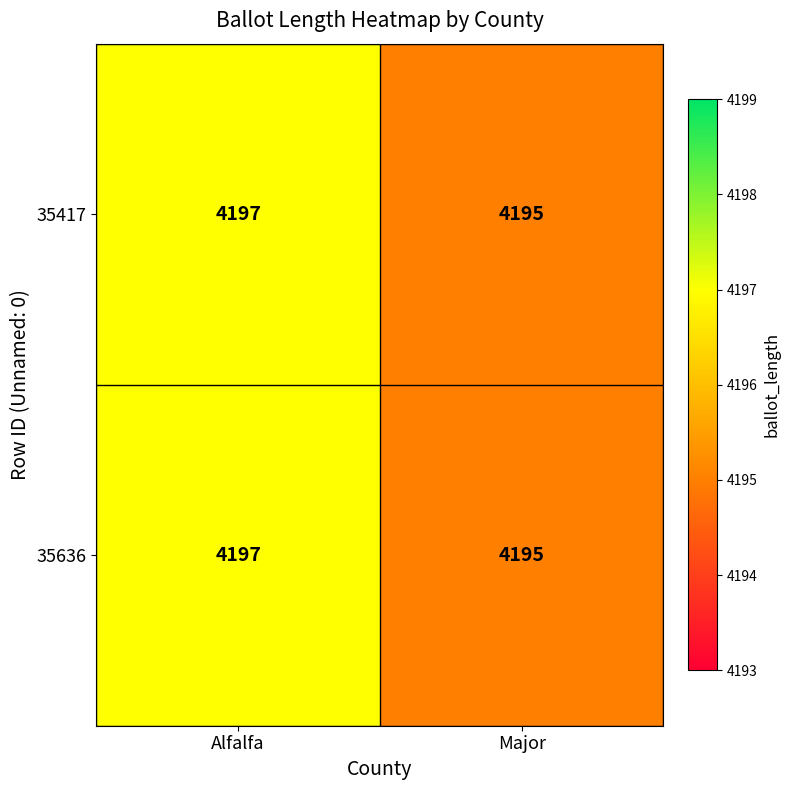

Rank the categories by 35636 value from highest to lowest.

Alfalfa, Major